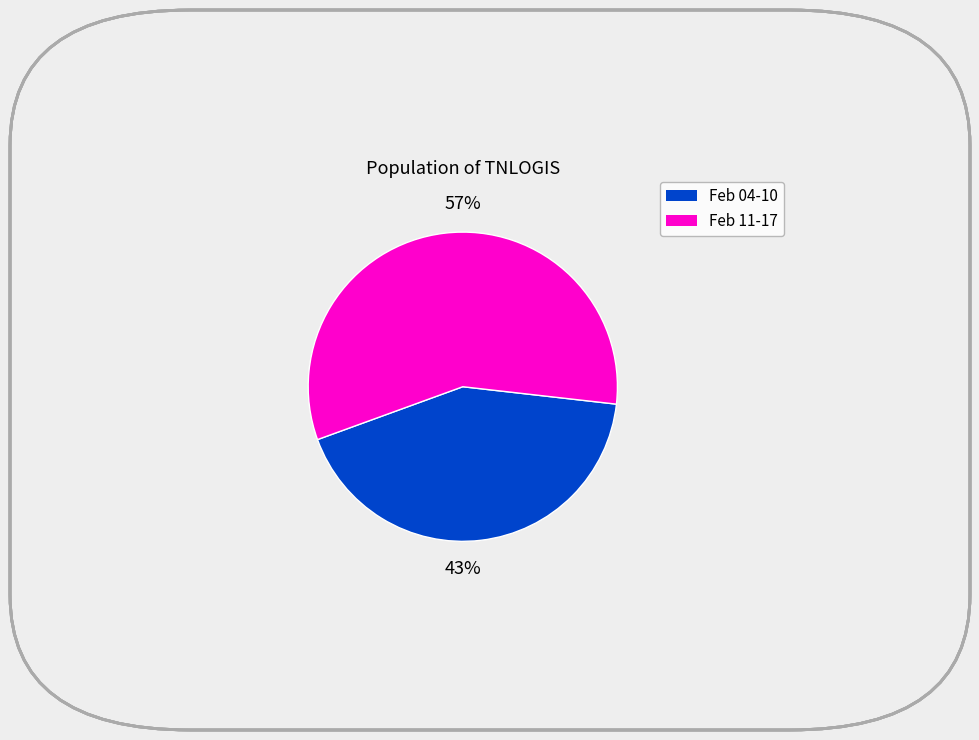

To the nearest percent, what is the average slice percentage?

50%